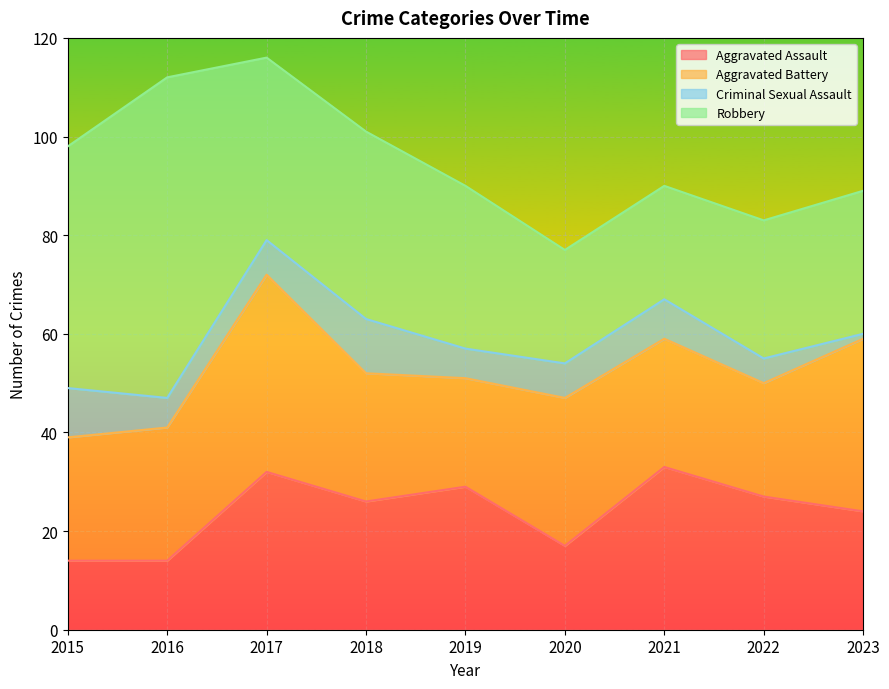

What is the spread (max minus min) of values at 2017?

33